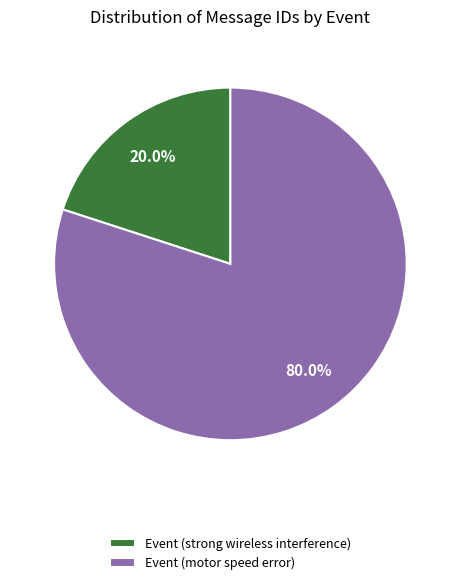

Rank the categories by value from highest to lowest.

Event (motor speed error), Event (strong wireless interference)